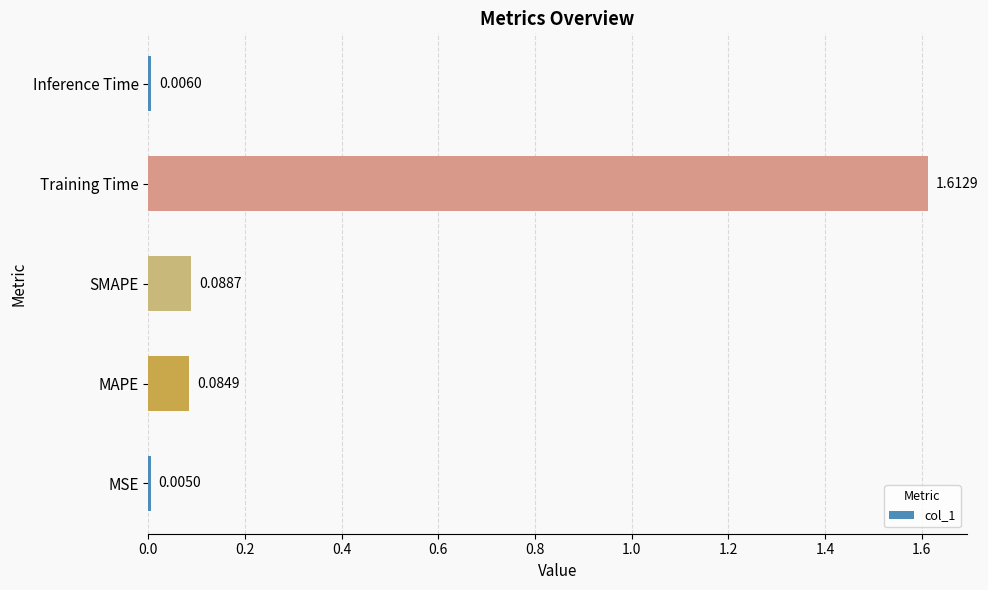

Where is the data nearest to the value 0?

MSE